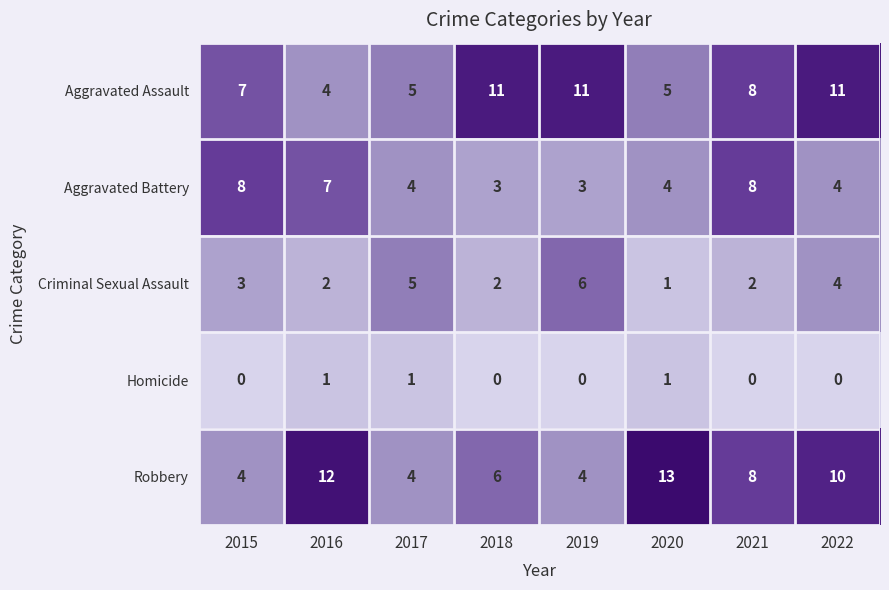

At which category is the sum across all series the highest?

2022